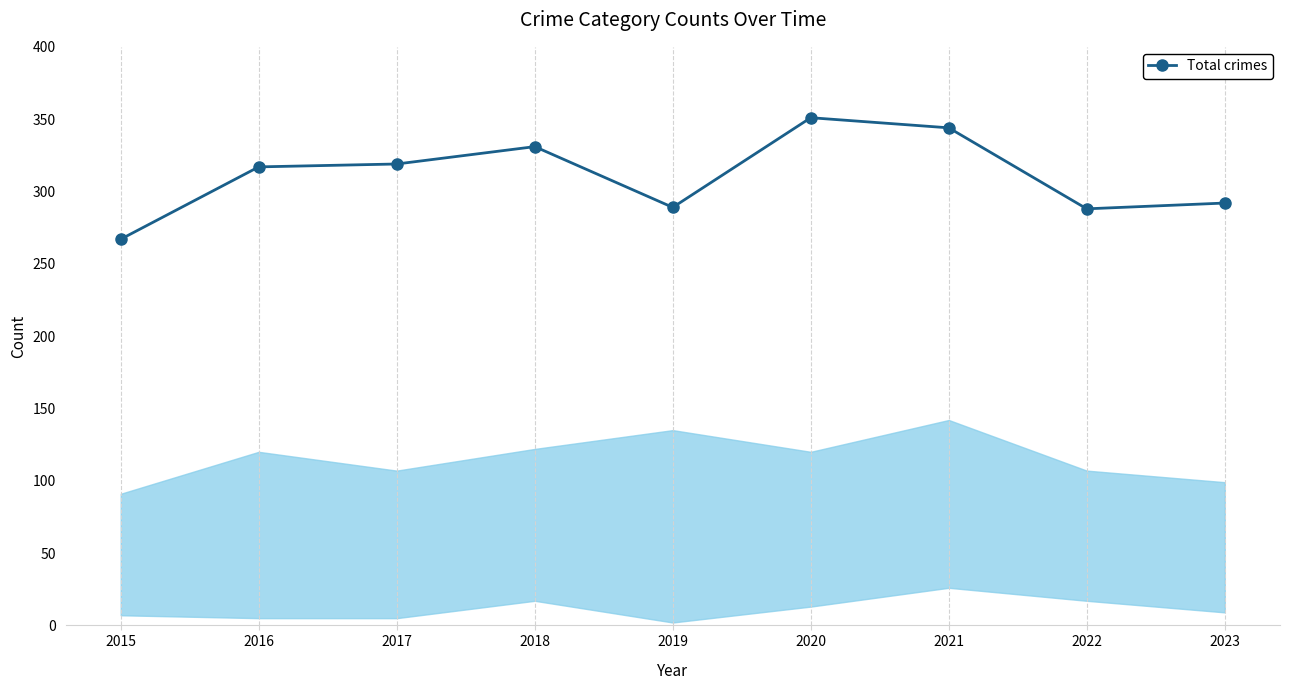

Which has a higher value, 2015 or 2017?

2017